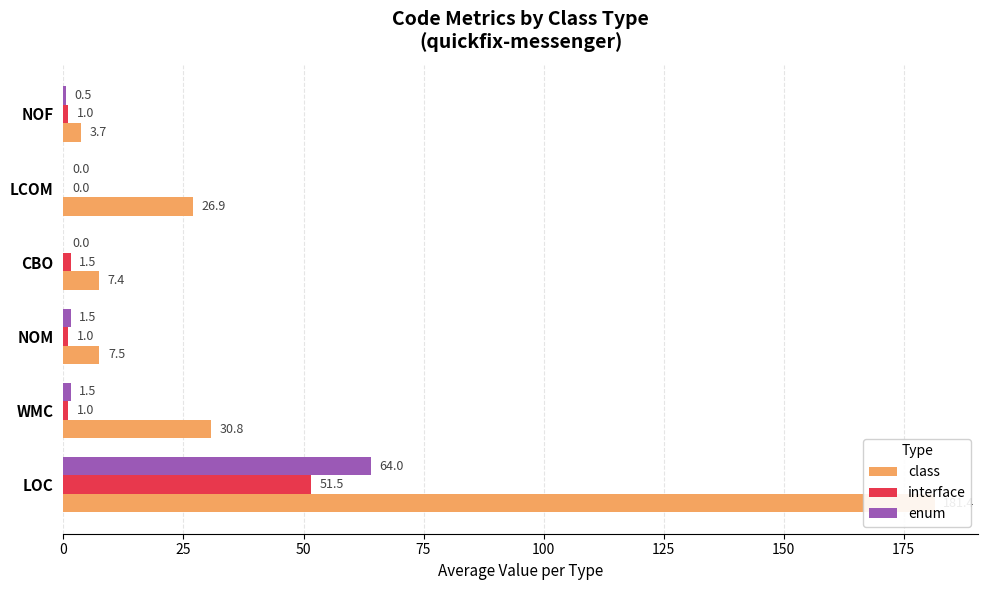

How many values in the class series exceed 26?

3